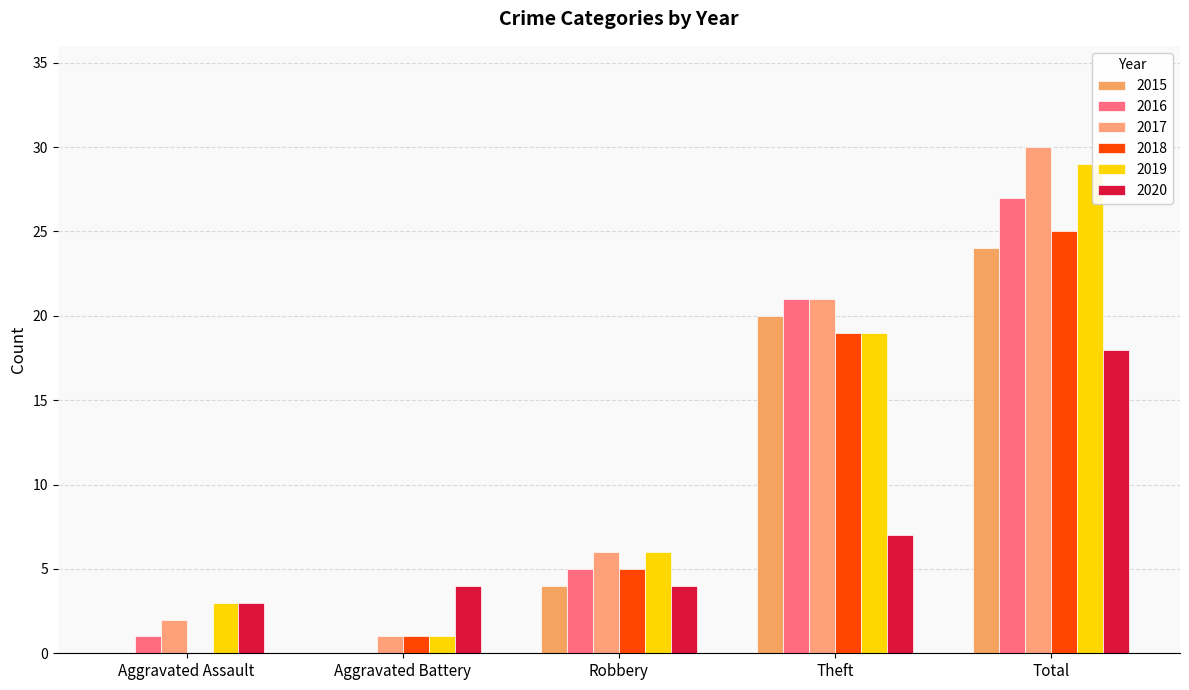

Are the bars grouped side by side (vs. stacked)?

Yes